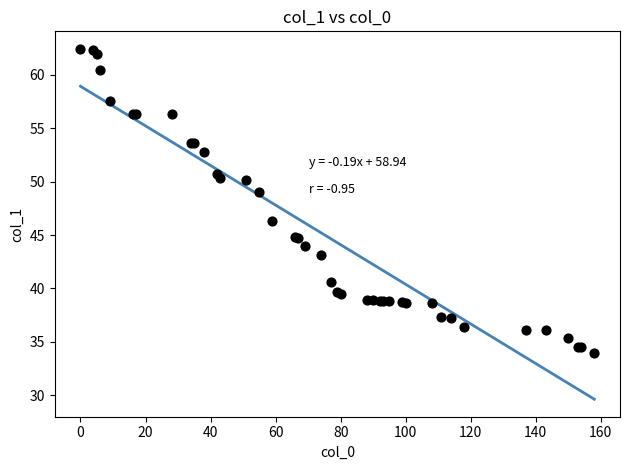

What Y value in the scatter plot is closest to 48?

49.1